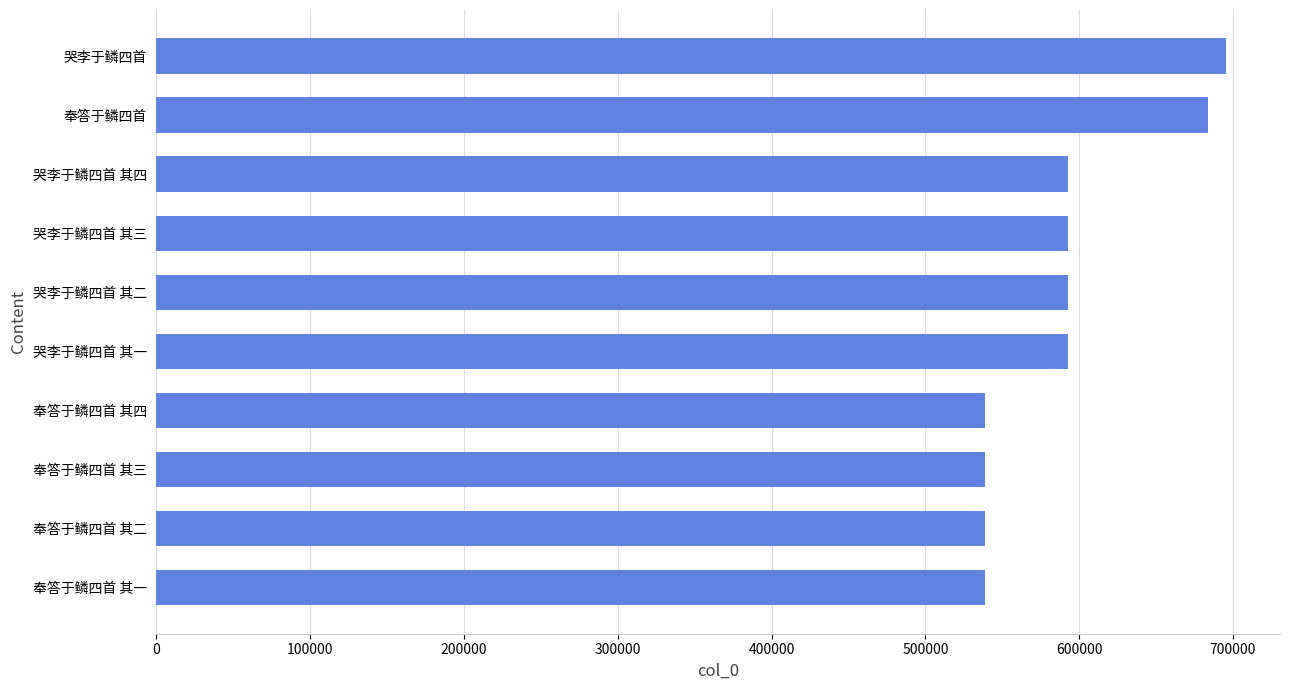

What is the minimum value shown in the chart?

538522